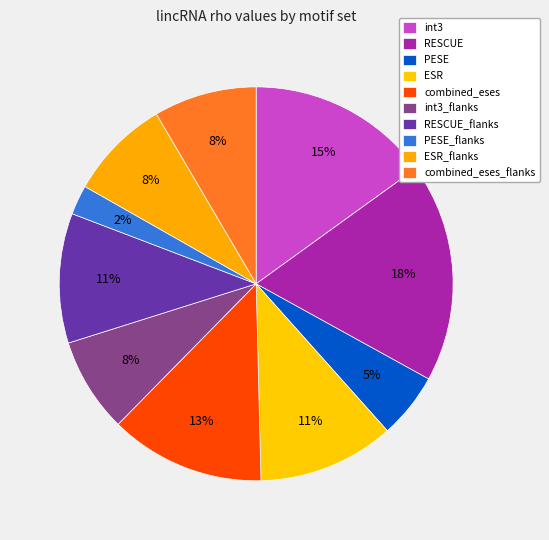

Rank the categories by value from highest to lowest.

RESCUE, int3, combined_eses, ESR, RESCUE_flanks, combined_eses_flanks, ESR_flanks, int3_flanks, PESE, PESE_flanks